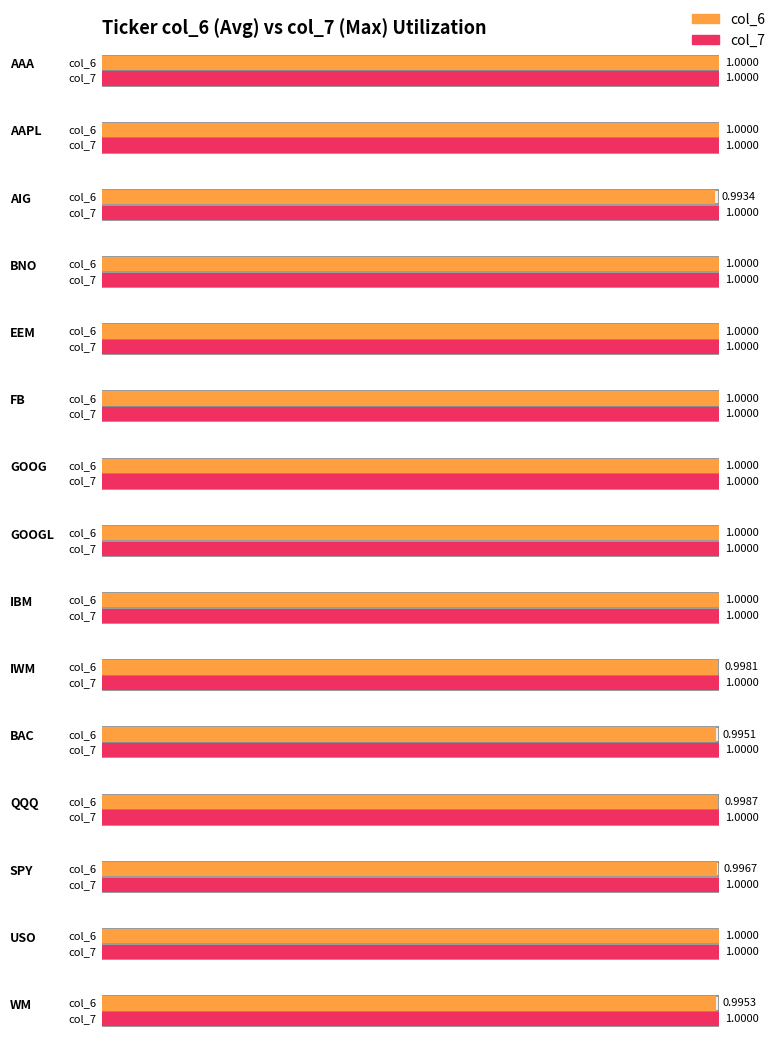

Which series has the largest total across all categories?

col_7